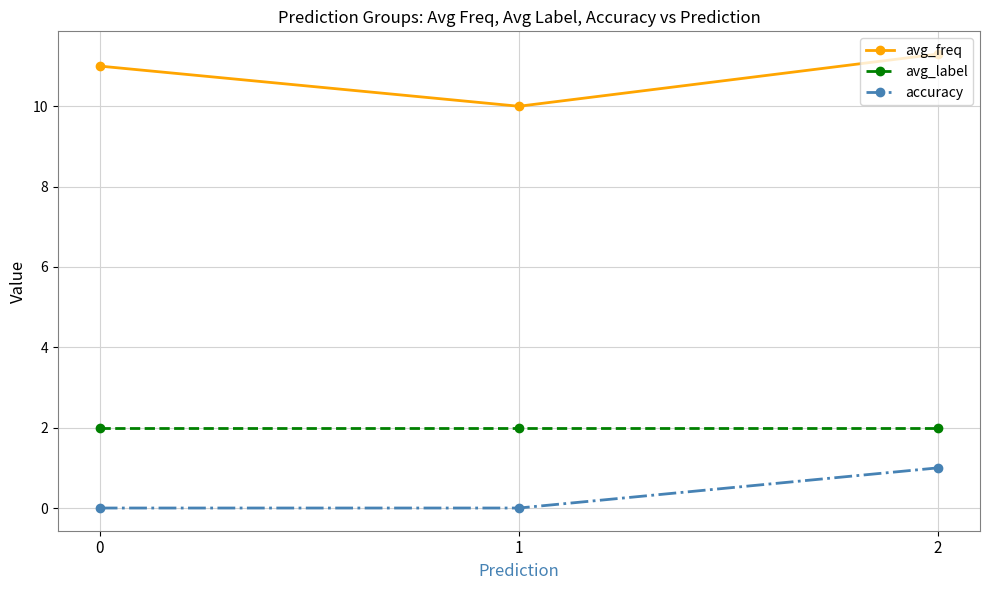

What value does the avg_label series have at 0?

2.0